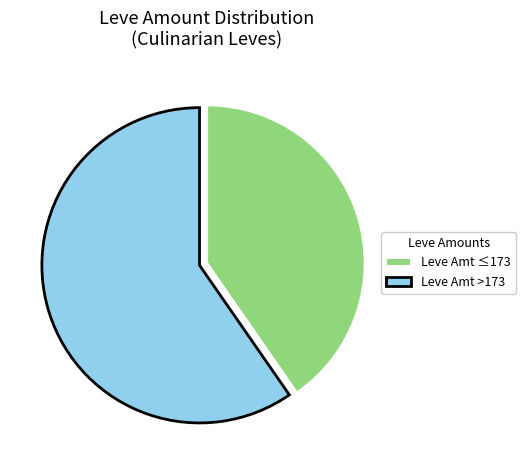

Is it true that Leve Amt ≤173 is 27% of the pie?

False